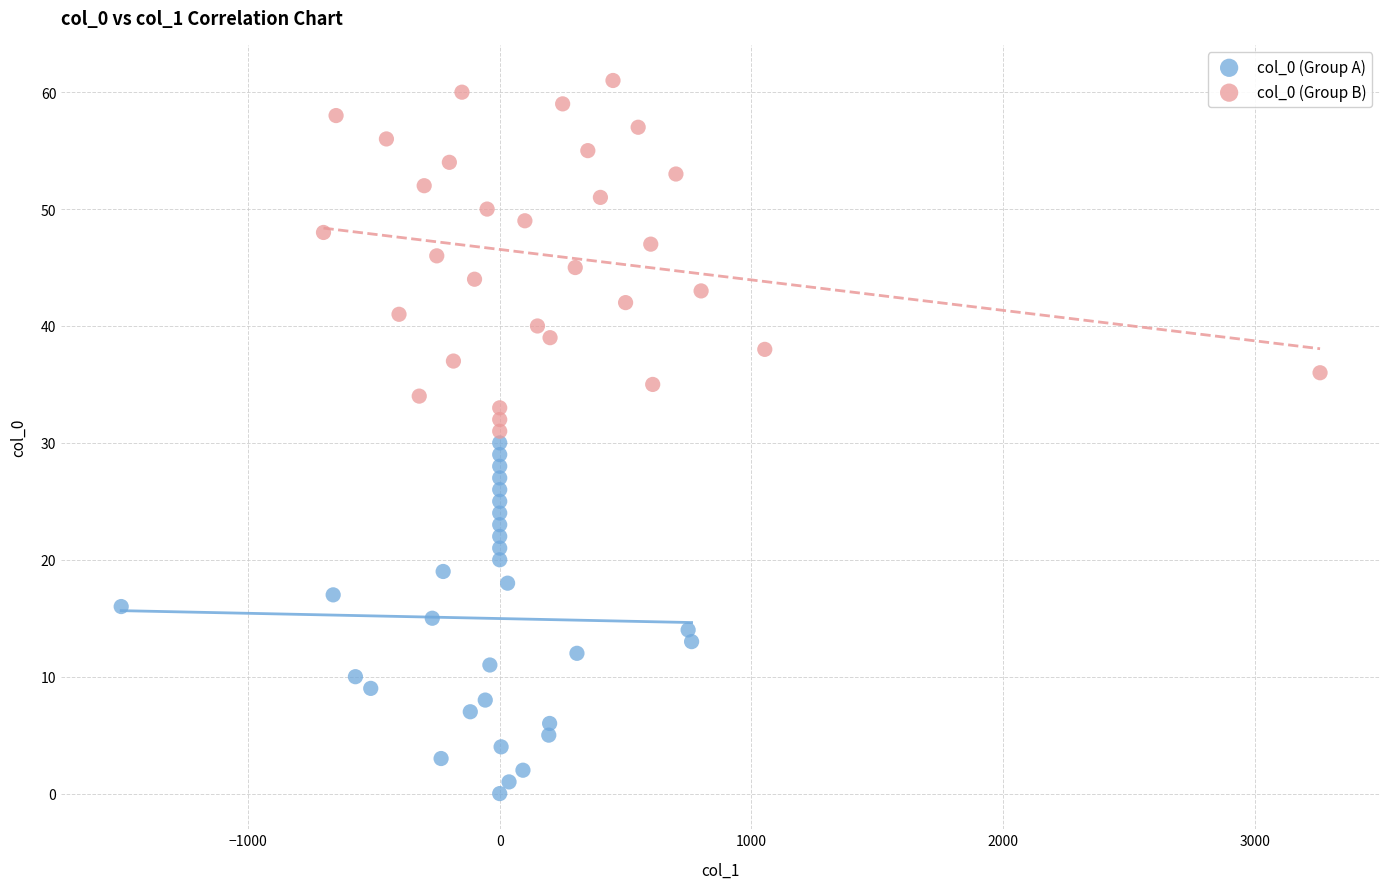

Which series contains the lowest Y value?

col_0 (Group A)